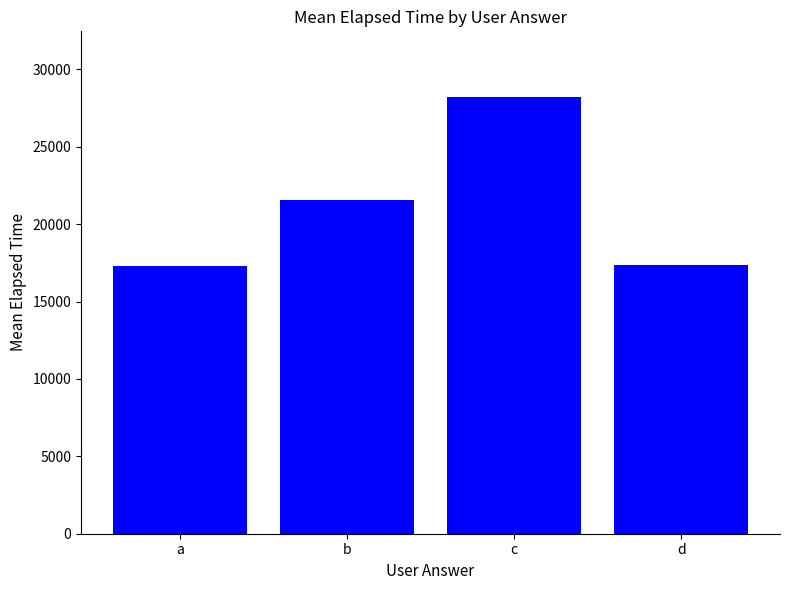

What is the difference between the maximum and second lowest values?

10847.2